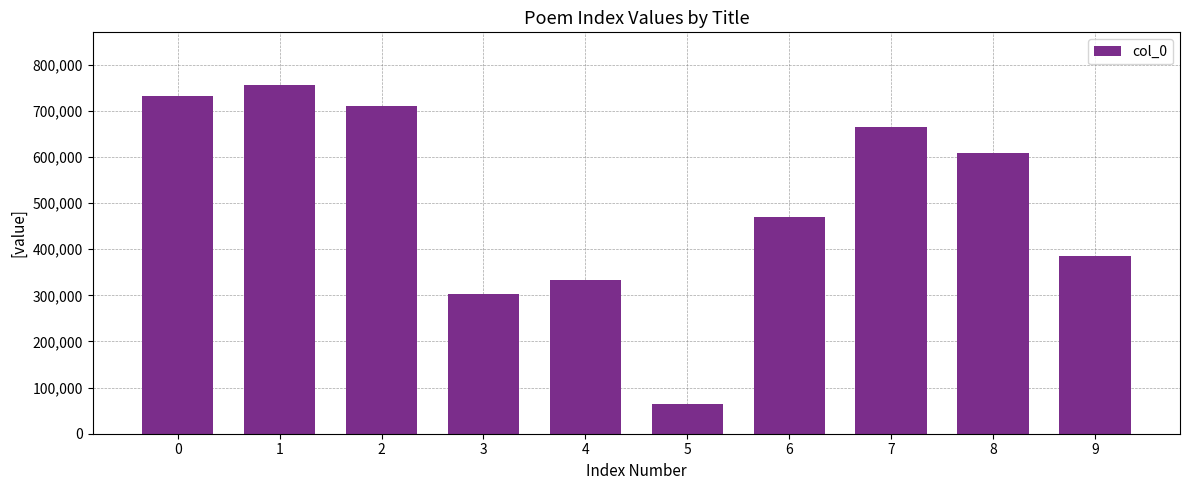

Which has a higher value, 3 or 2?

2